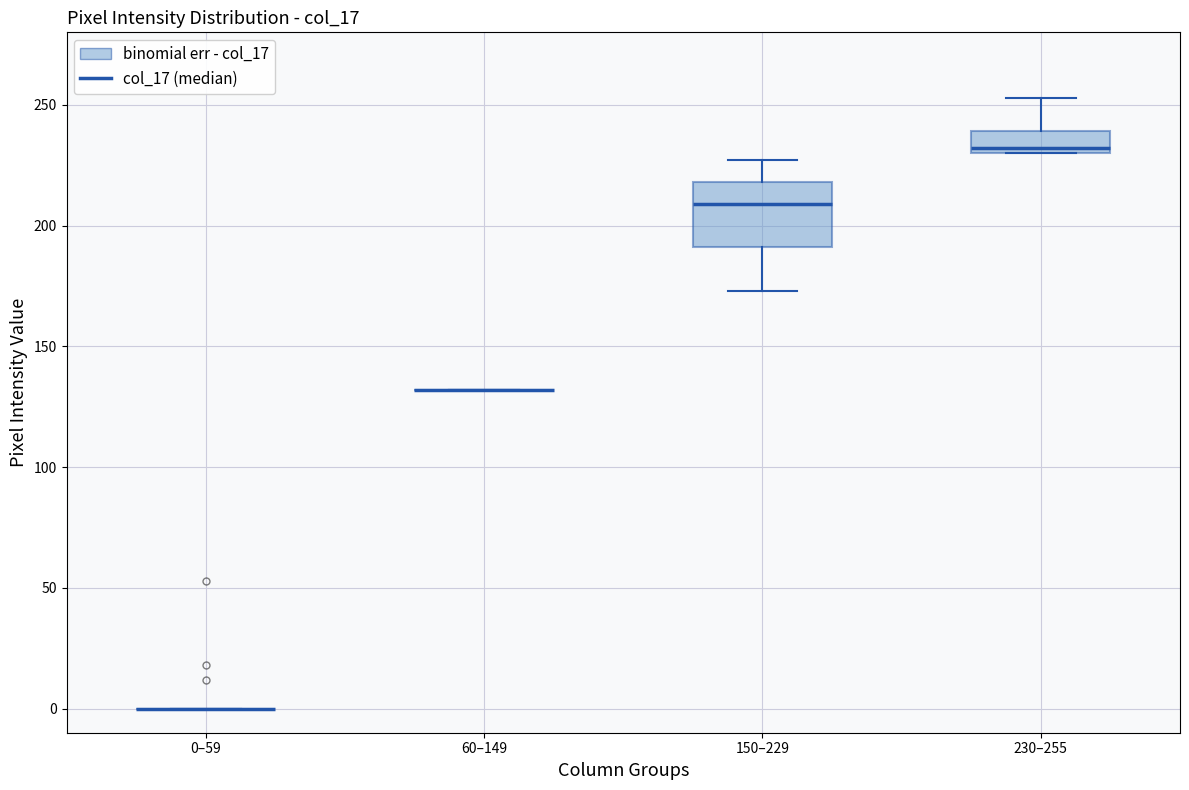

Comparing the boxes themselves (not the whiskers), which one is the tallest?

150–229